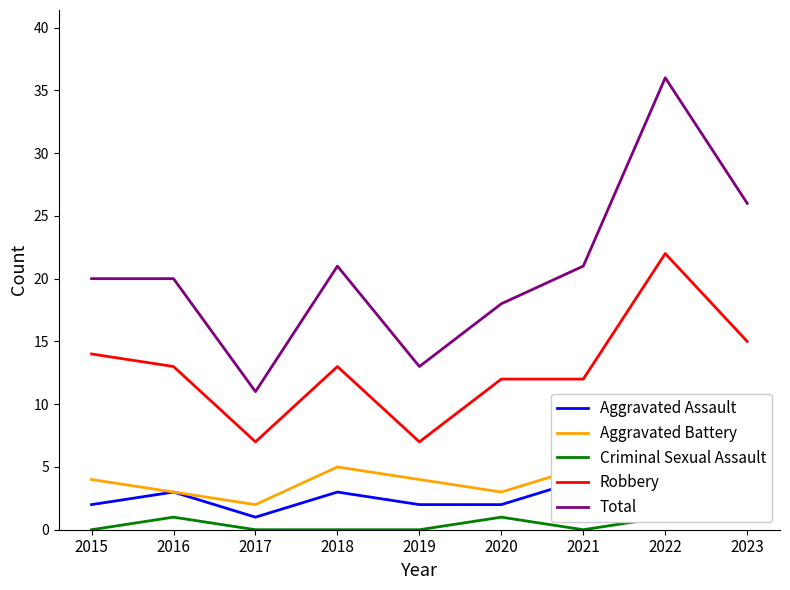

Between 2017 and 2018, which series saw the biggest shift?

Total